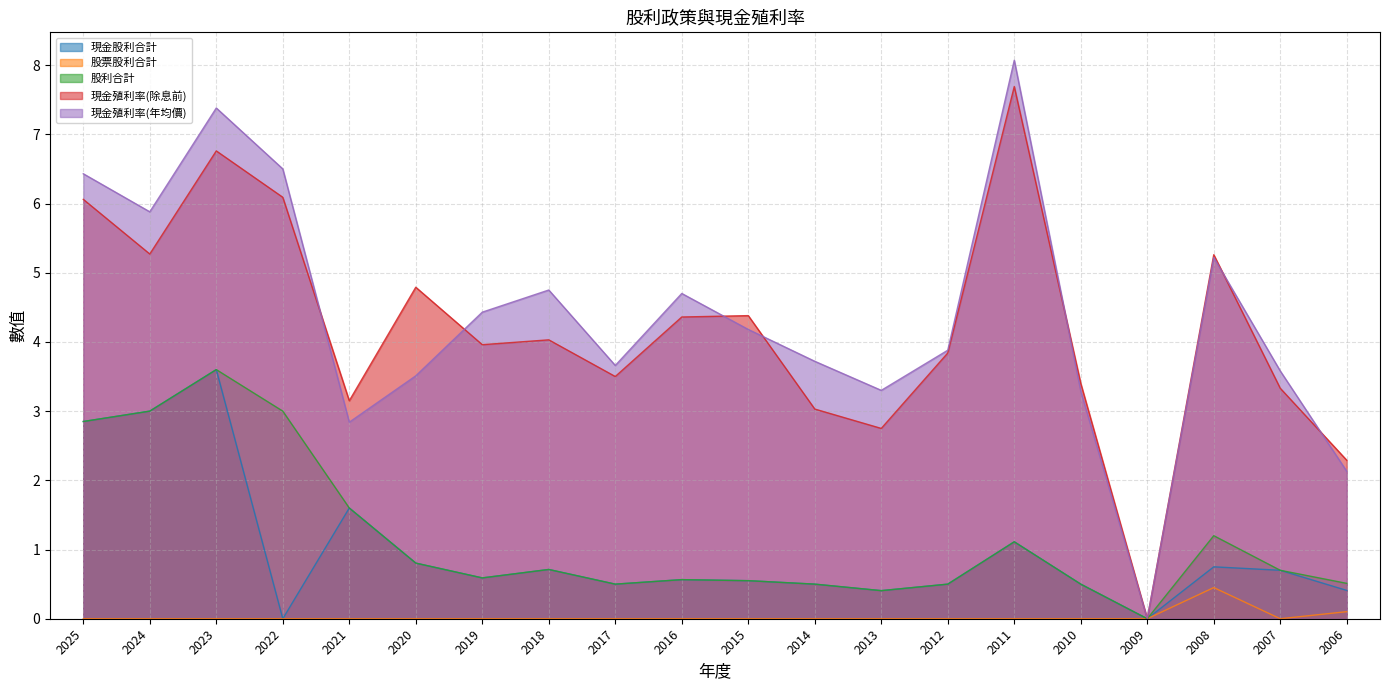

How many categories are shown in the chart?

20